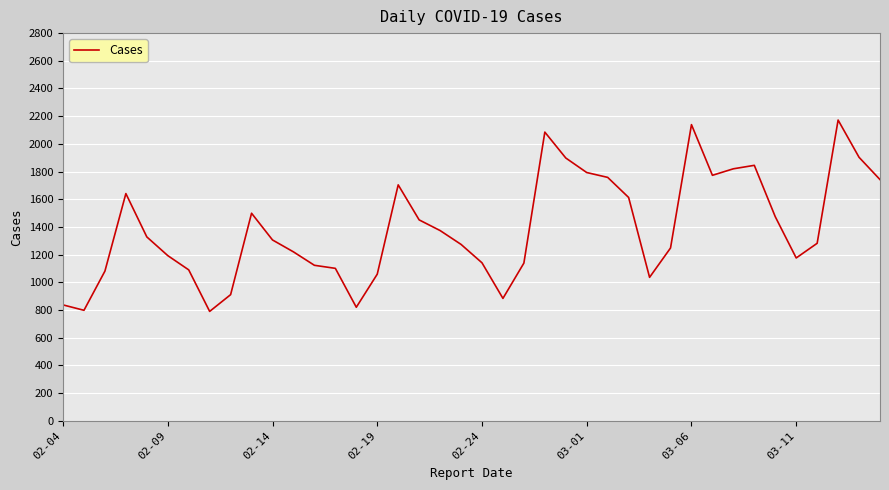

What is the smallest value displayed?

790